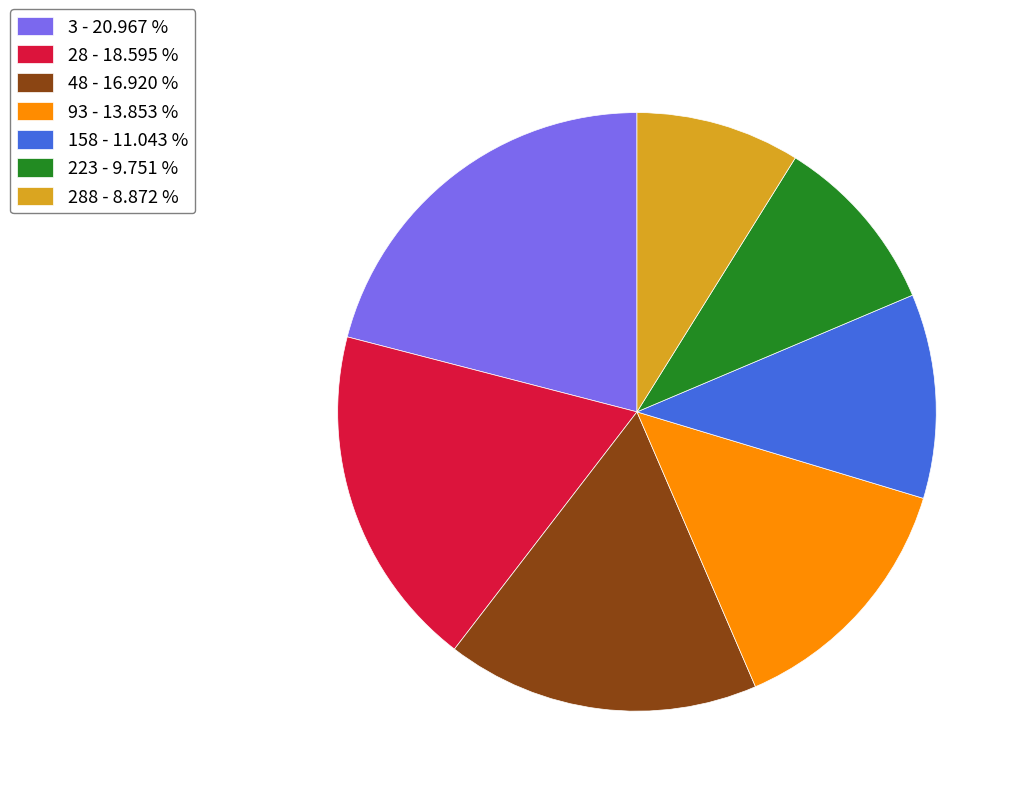

Which category has the smallest portion of the pie?

288 - 8.872 %